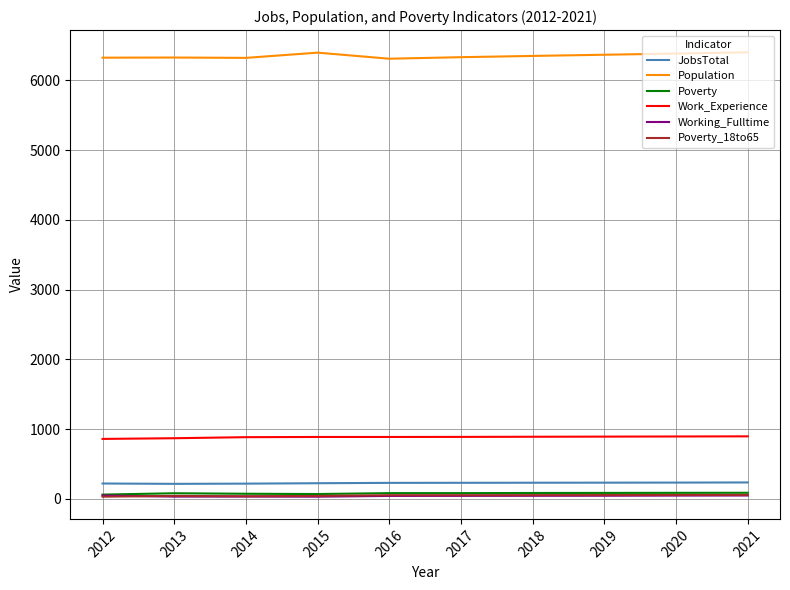

True or false: Poverty and JobsTotal intersect in this chart.

False